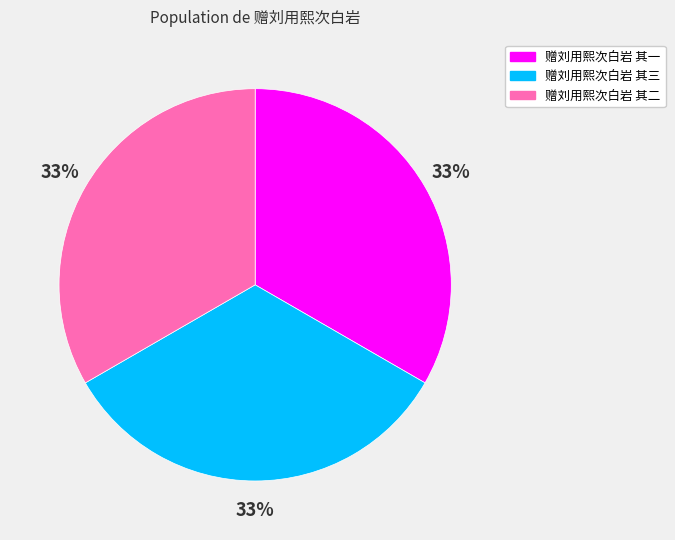

To the nearest percent, what percentage of the pie is 赠刘用熙次白岩 其三?

33%